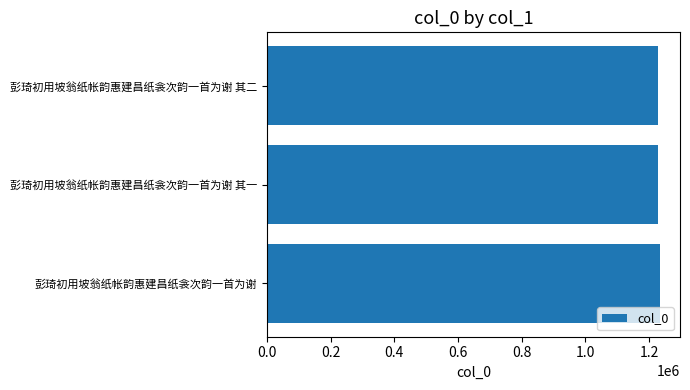

Is it true that the value at 彭琦初用坡翁纸帐韵惠建昌纸衾次韵一首为谢 其一 is 1636361?

False